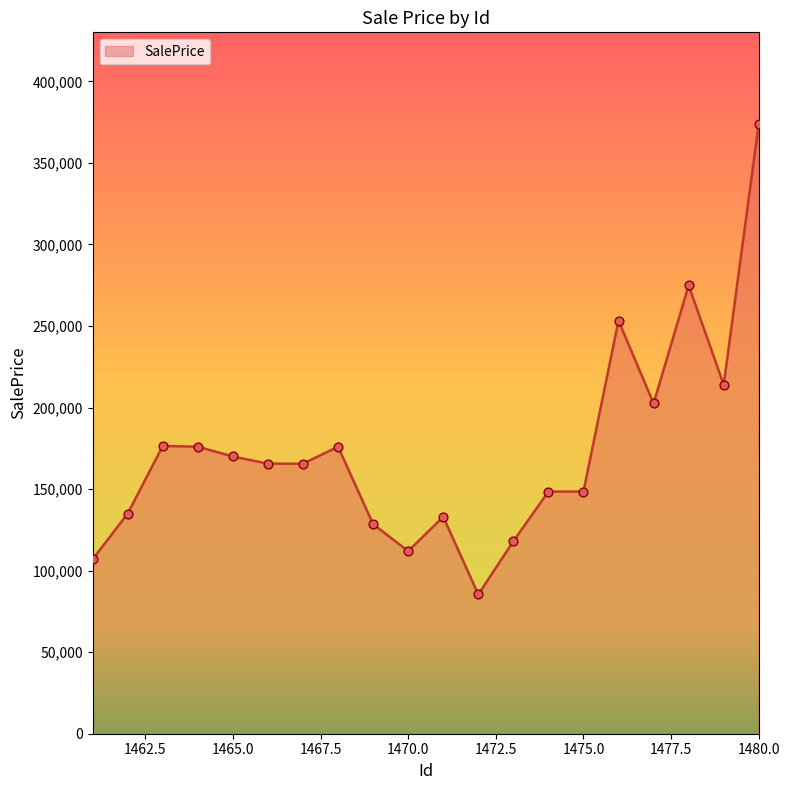

What is the minimum value shown in the chart?

85400